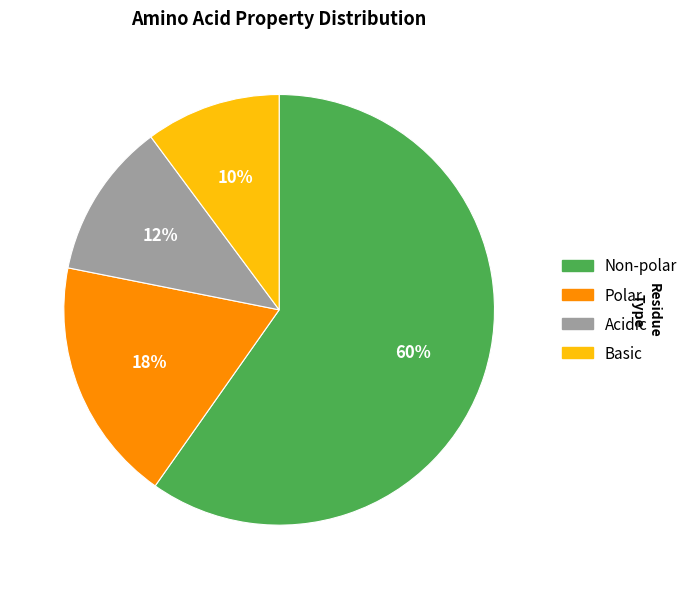

Is there a majority slice in this chart?

Yes